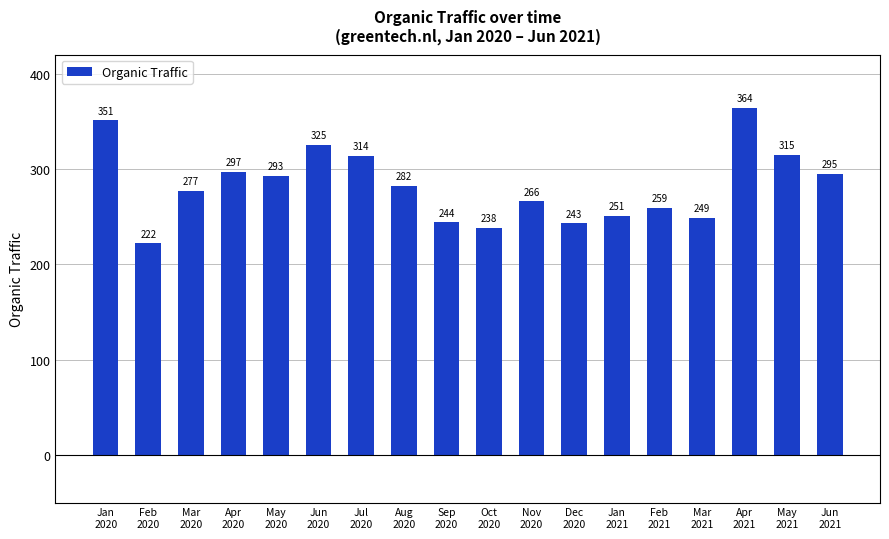

True or false: the data shows 169 at Nov
2020.

False